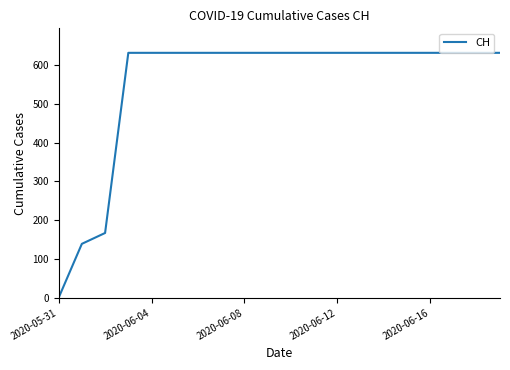

What is the difference between the maximum and minimum values?

631